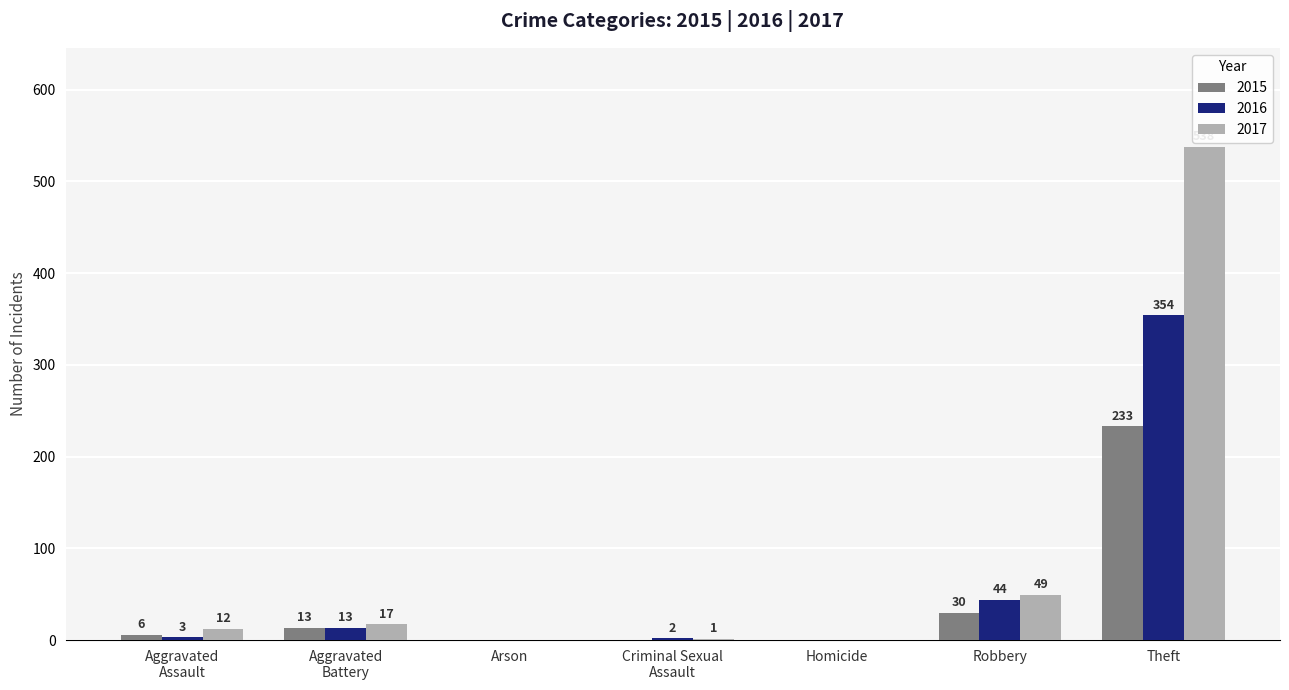

What is the sum of all 2017 values?

617